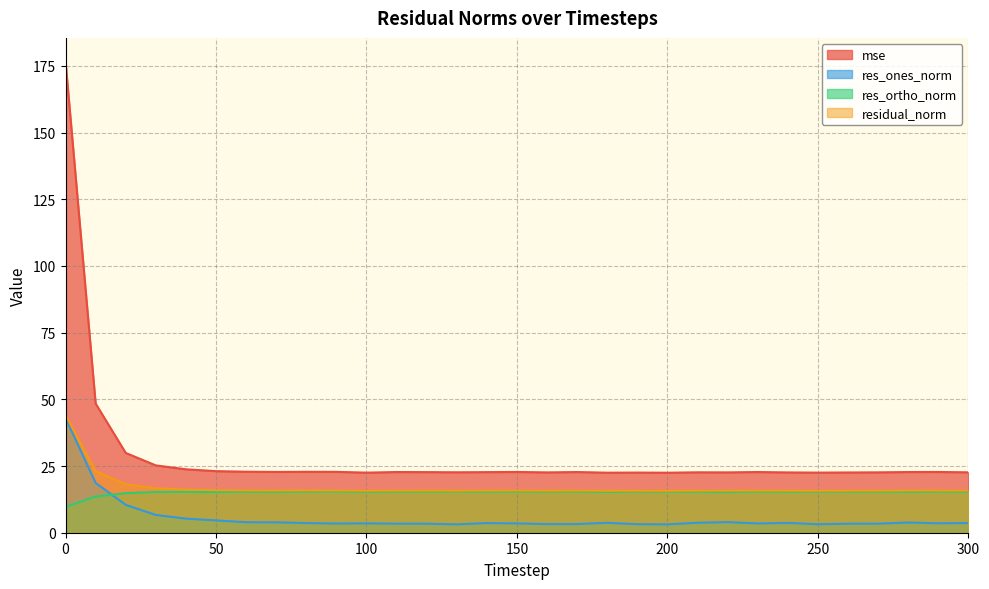

At which label is residual_norm closest to 29?

10